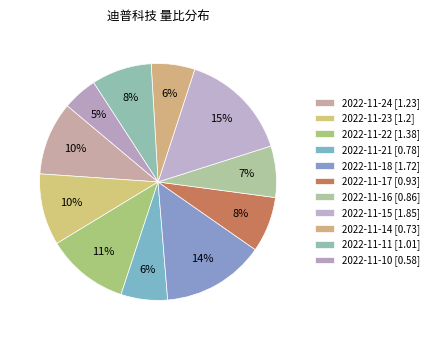

Is the sum of 2022-11-11 and 2022-11-21 greater than half?

No